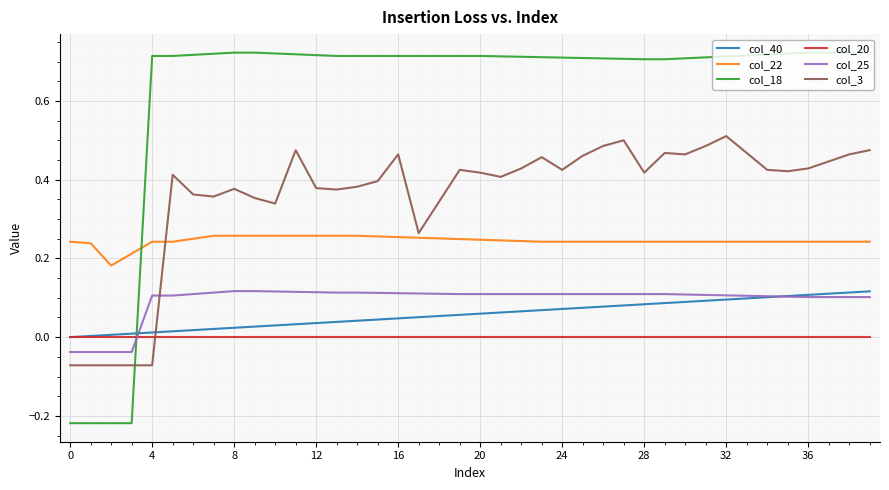

True or false: col_40 and col_3 intersect in this chart.

True